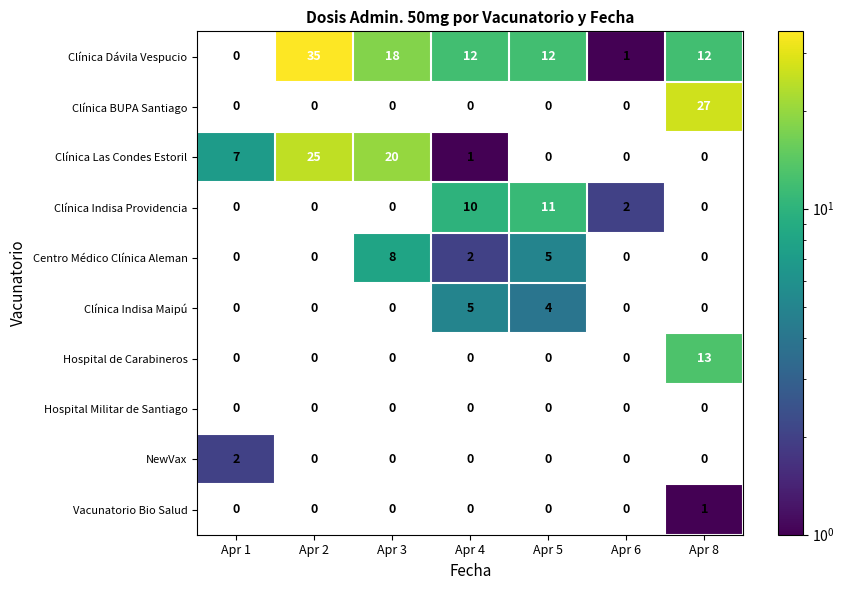

Which series has the largest range (max minus min)?

Clínica Dávila Vespucio